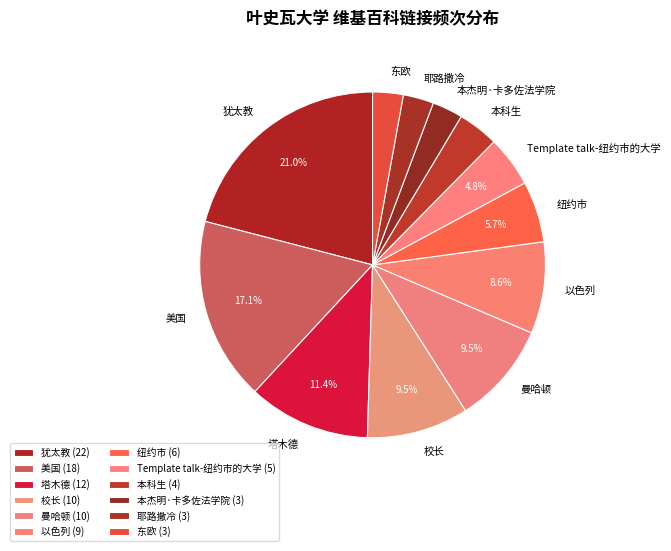

What is the largest slice in the pie chart?

犹太教